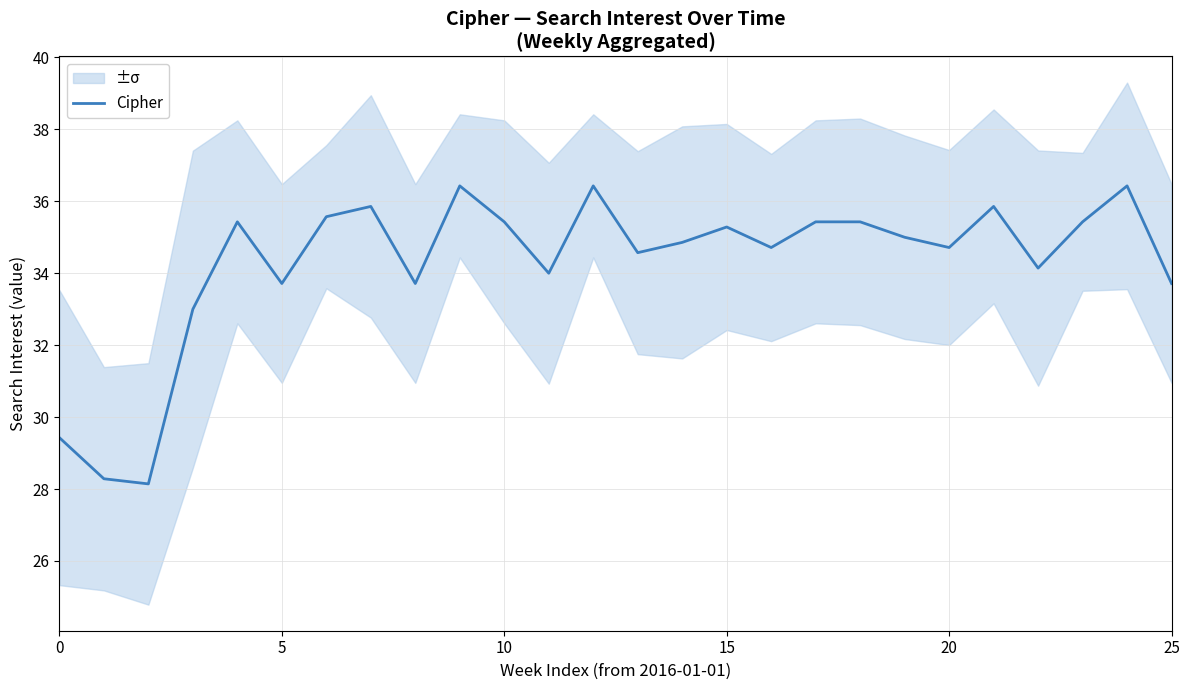

What is the label of the 6th point from the right?

20